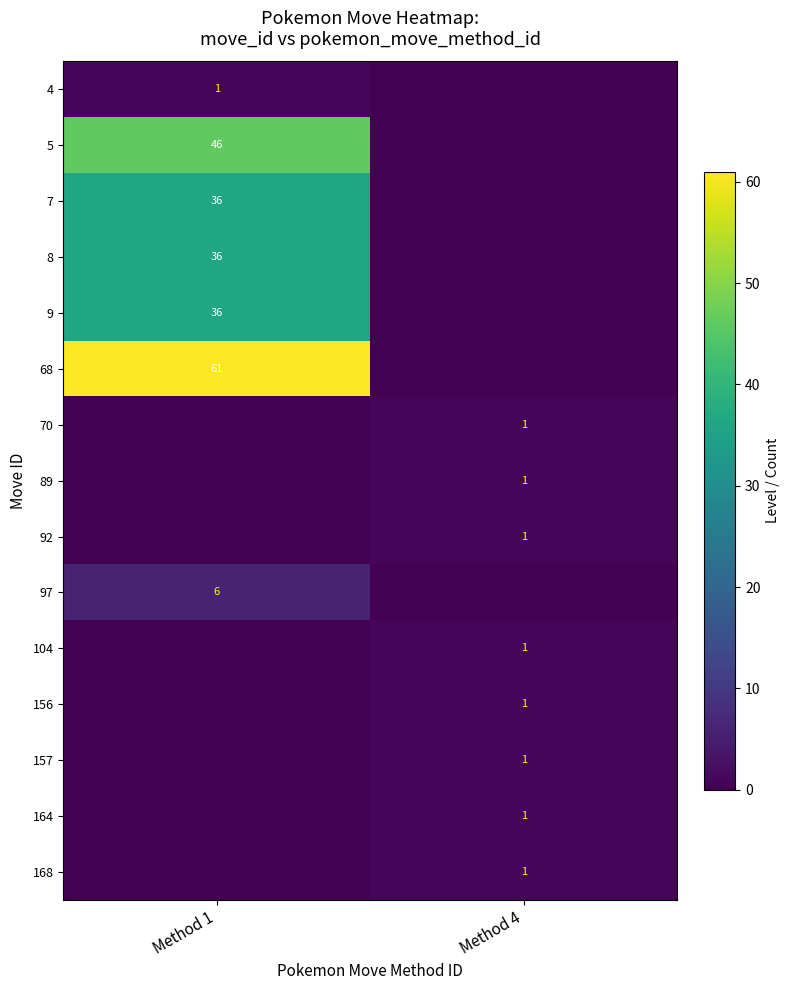

At which category is the sum across all series the highest?

Method 1